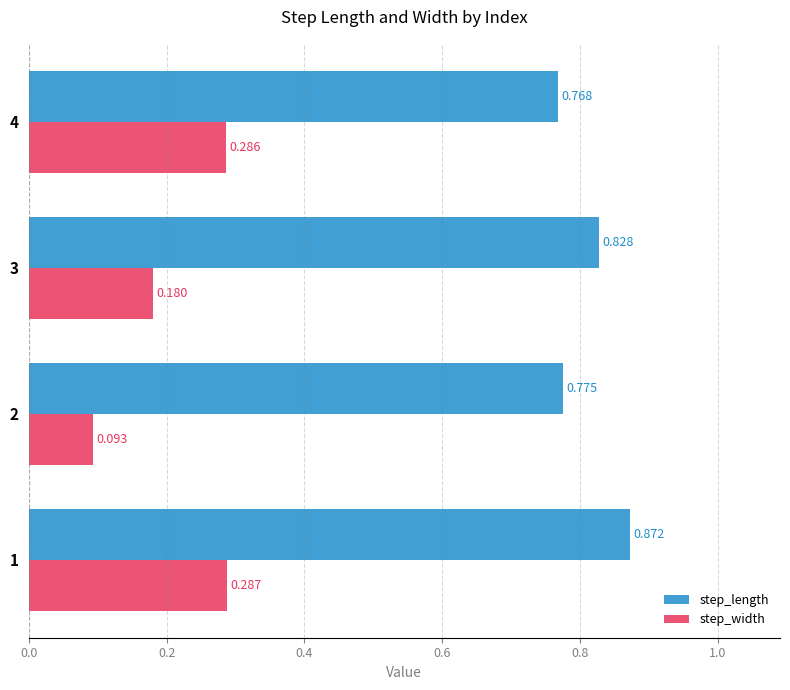

Is the value of step_length at 1 greater than the value of step_width at 4?

Yes